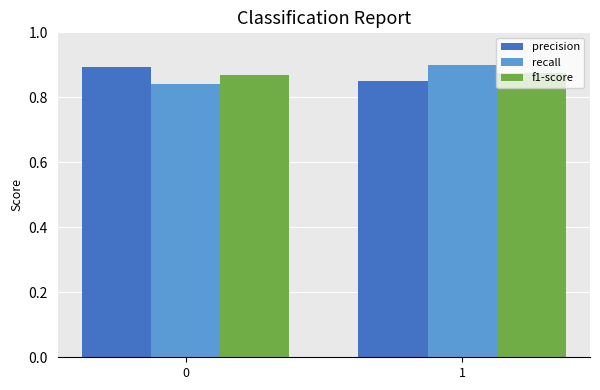

How many bars are there in each group?

3